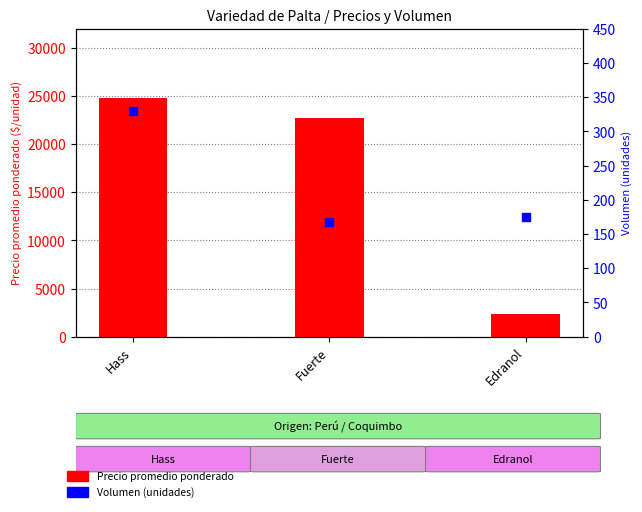

Which series has the largest total across all categories?

Precio promedio ponderado